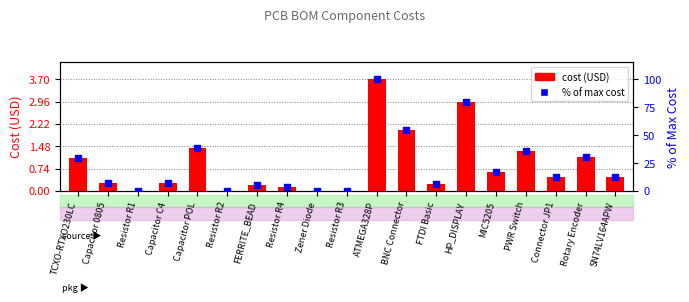

At how many categories does at least one series exceed 83?

1